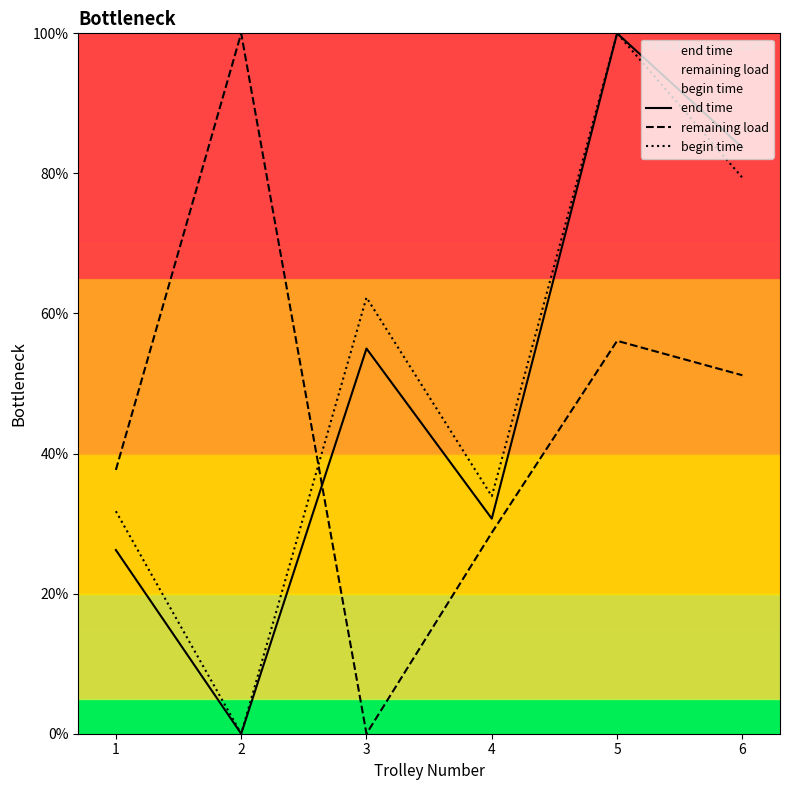

What are all the series names shown in the legend?

end time, remaining load, begin time